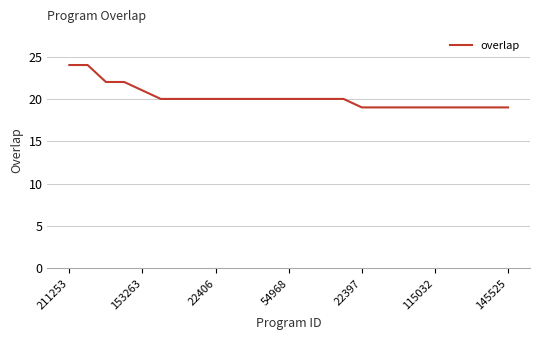

What is the greatest value displayed?

24